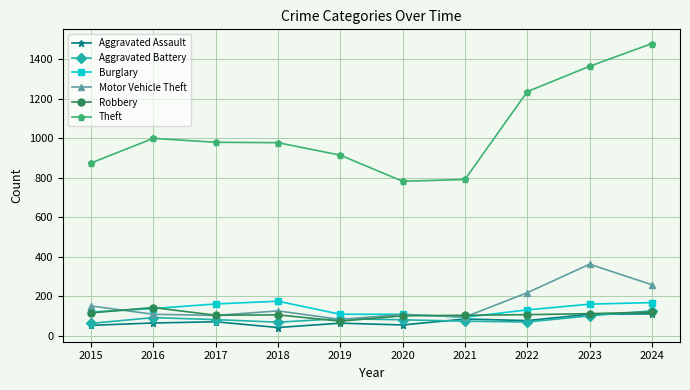

The Motor Vehicle Theft series shows 177 at 2024. True or false?

False